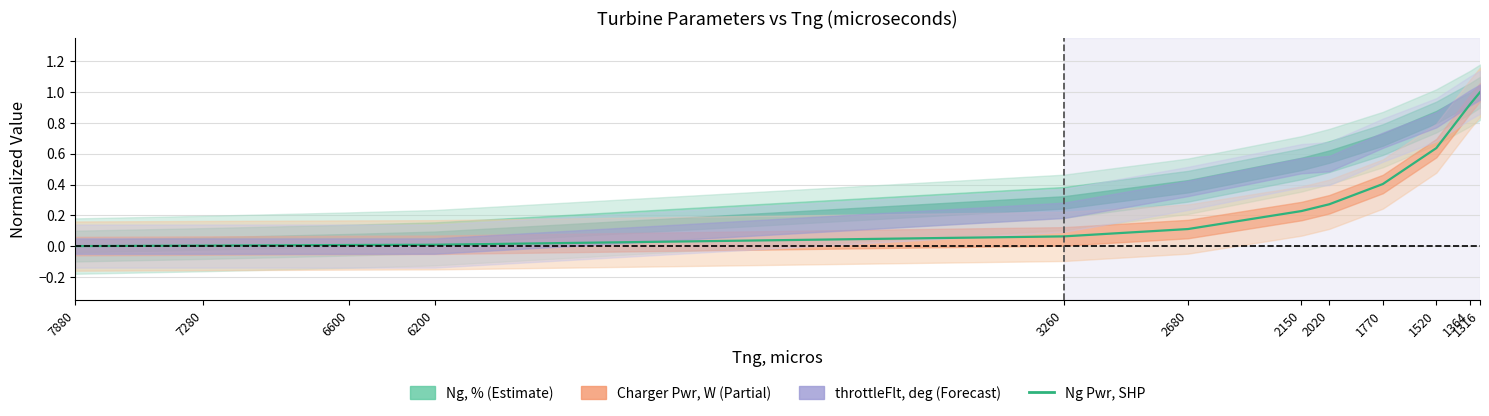

True or false: there are more than 1 points higher than both neighbors.

False